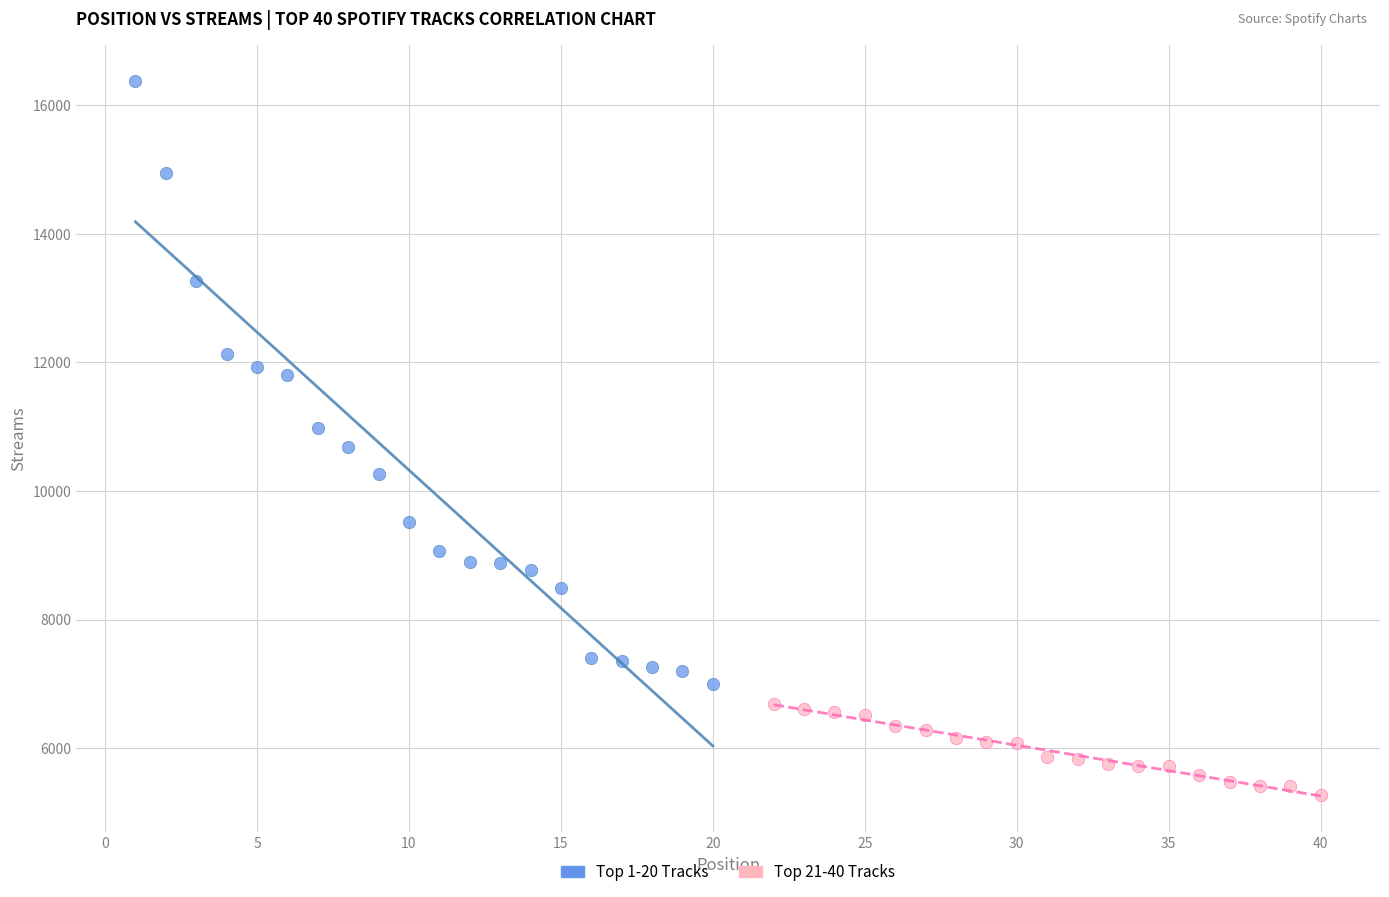

Which series reaches the maximum Y coordinate?

Top 1-20 Tracks